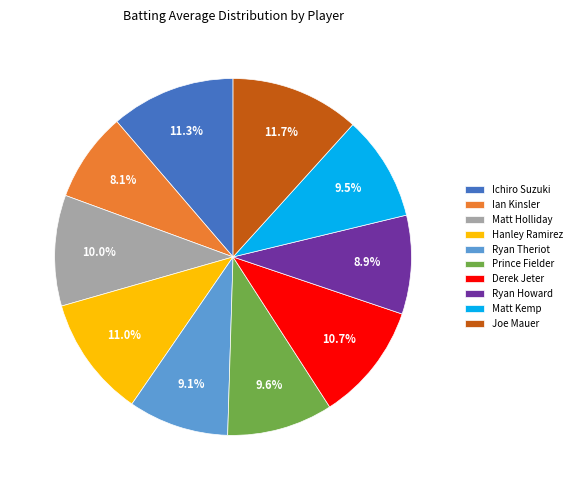

What is the smallest slice in the pie chart?

Ian Kinsler